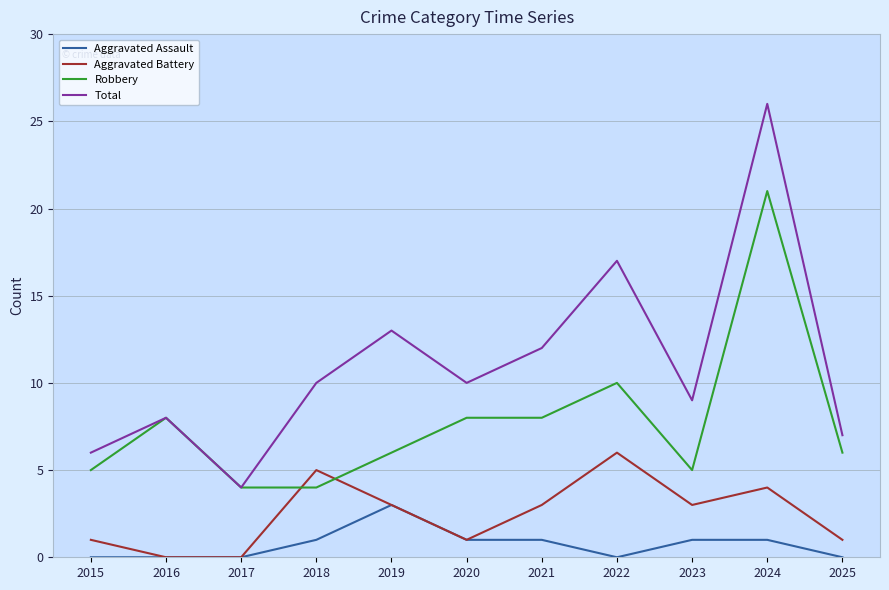

What is the total value across all series at 2025?

14